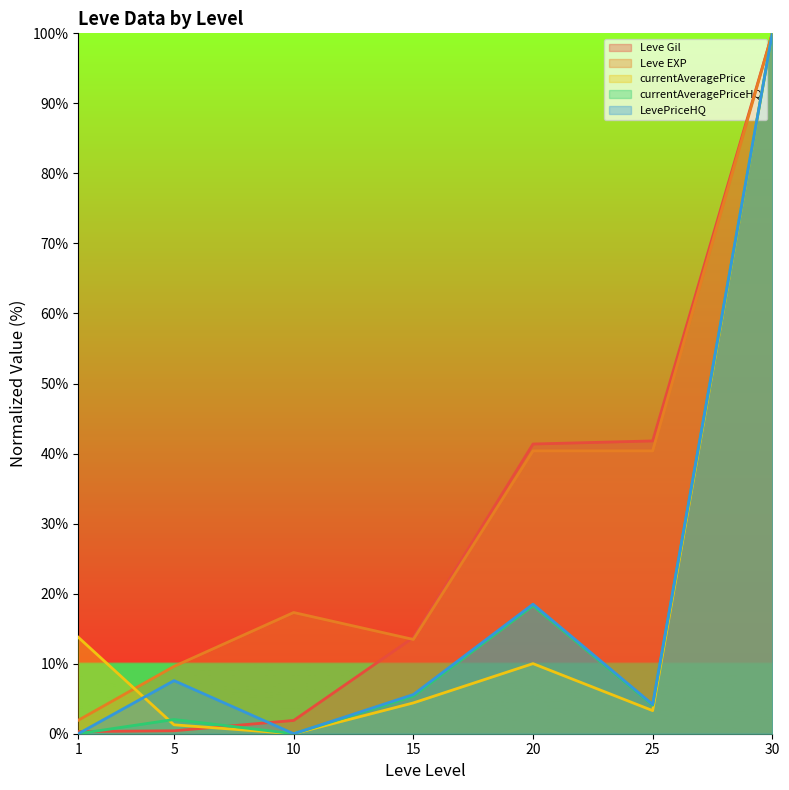

At which category is the sum across all series the highest?

30